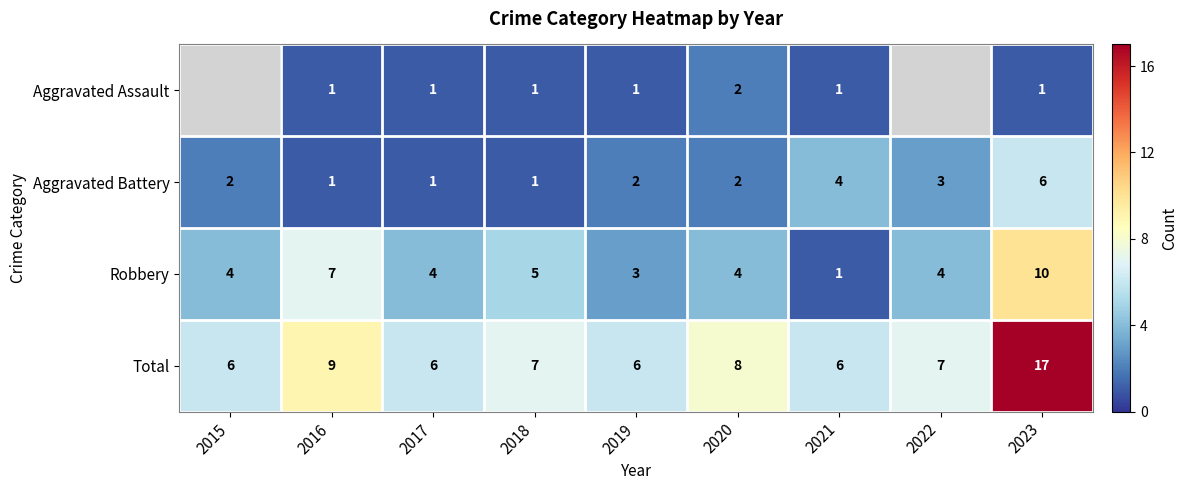

What is the spread (max minus min) of values at 2019?

5